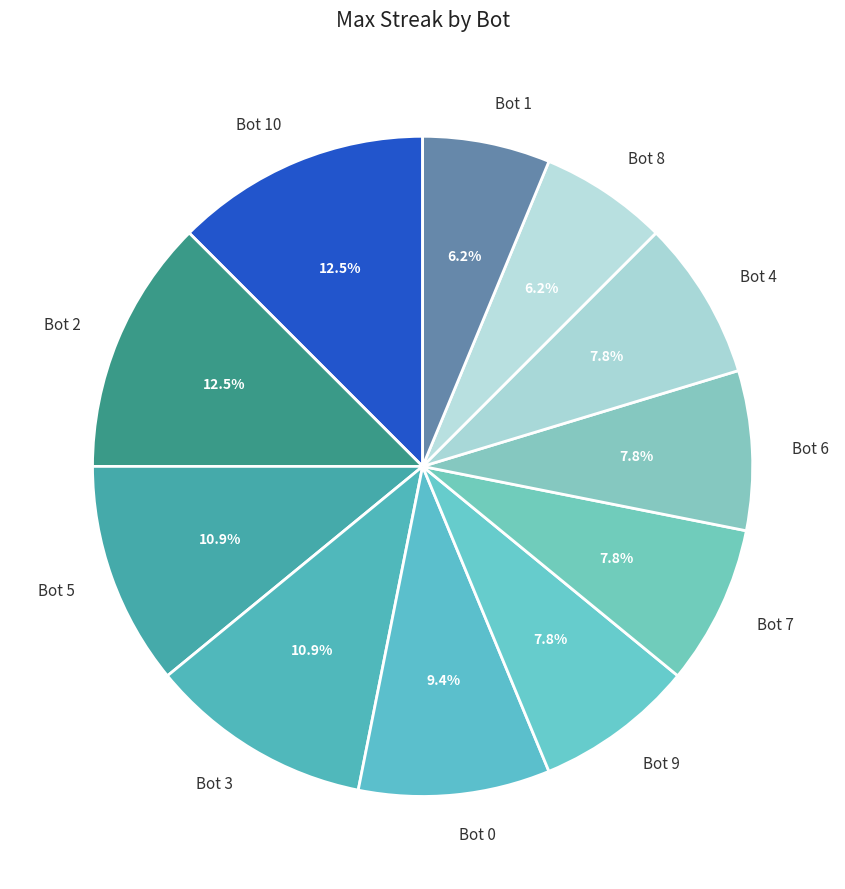

How many slices are in this pie chart?

11